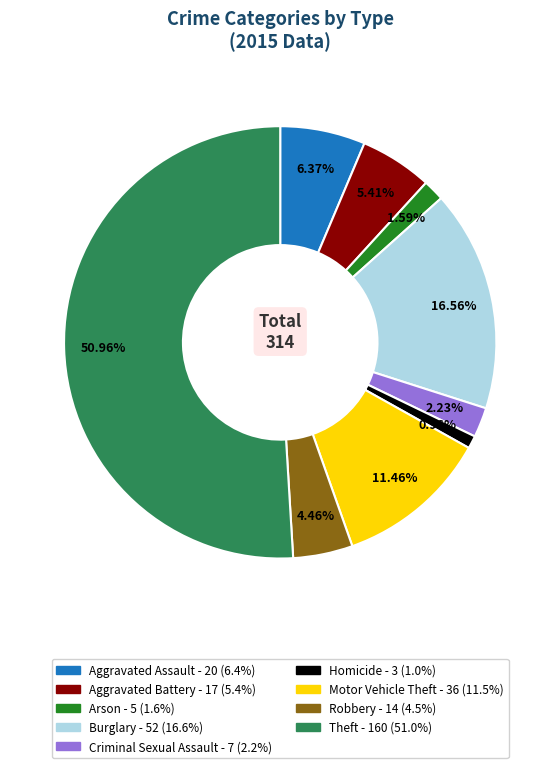

Is the sum of Burglary and Homicide greater than half?

No